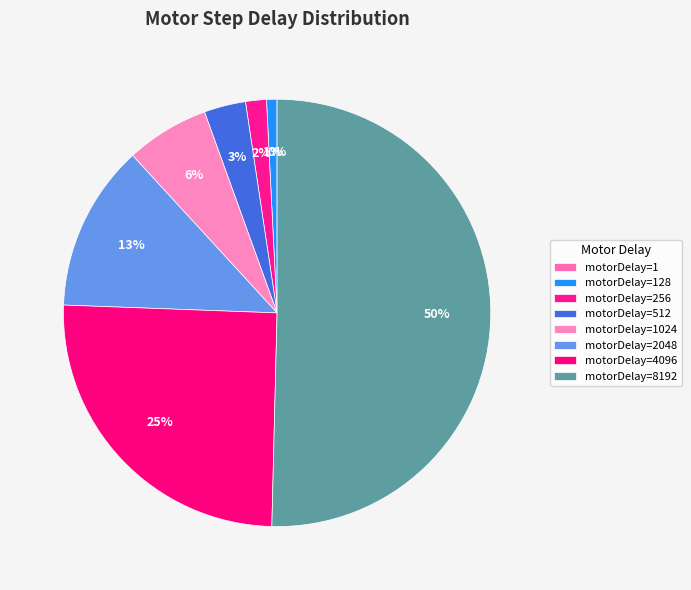

To the nearest percent, what is the average slice percentage?

12%